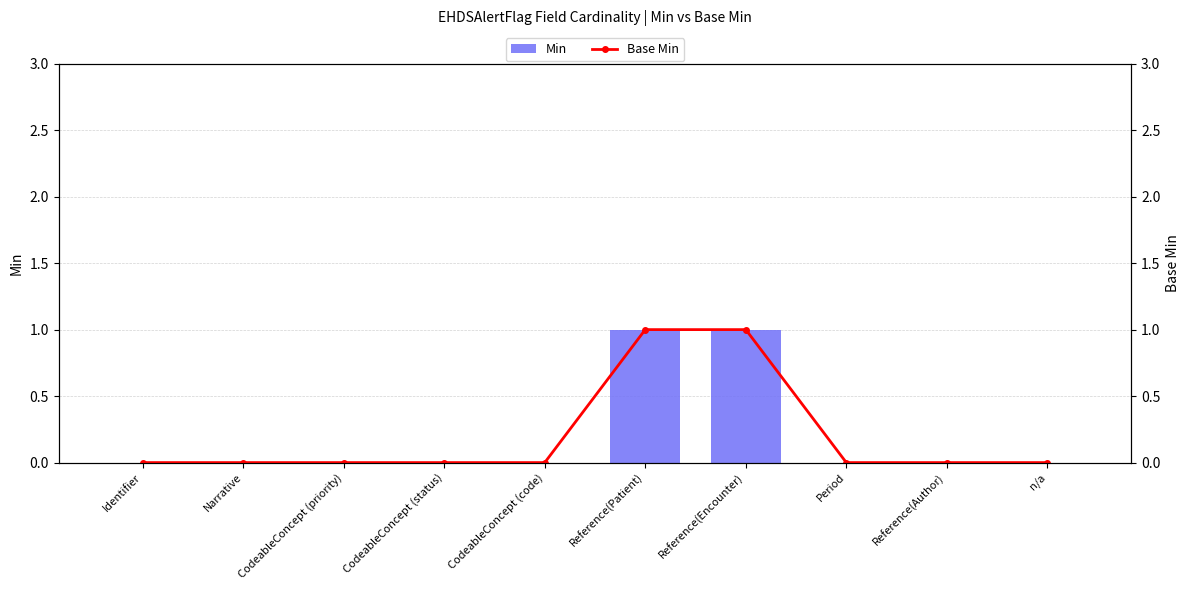

Which label corresponds to the largest value in the chart?

Reference(Patient)